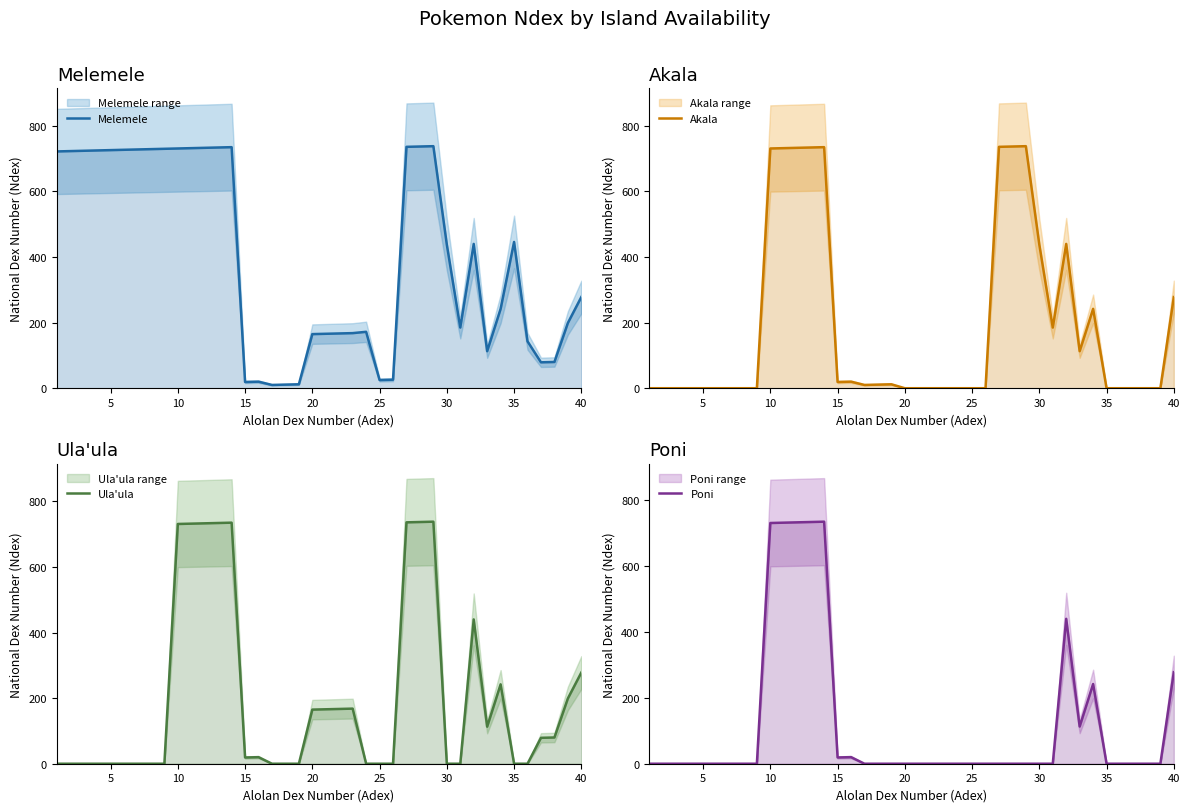

At 10, list the series in order from largest to smallest.

Melemele, Akala, Ula'ula, Poni